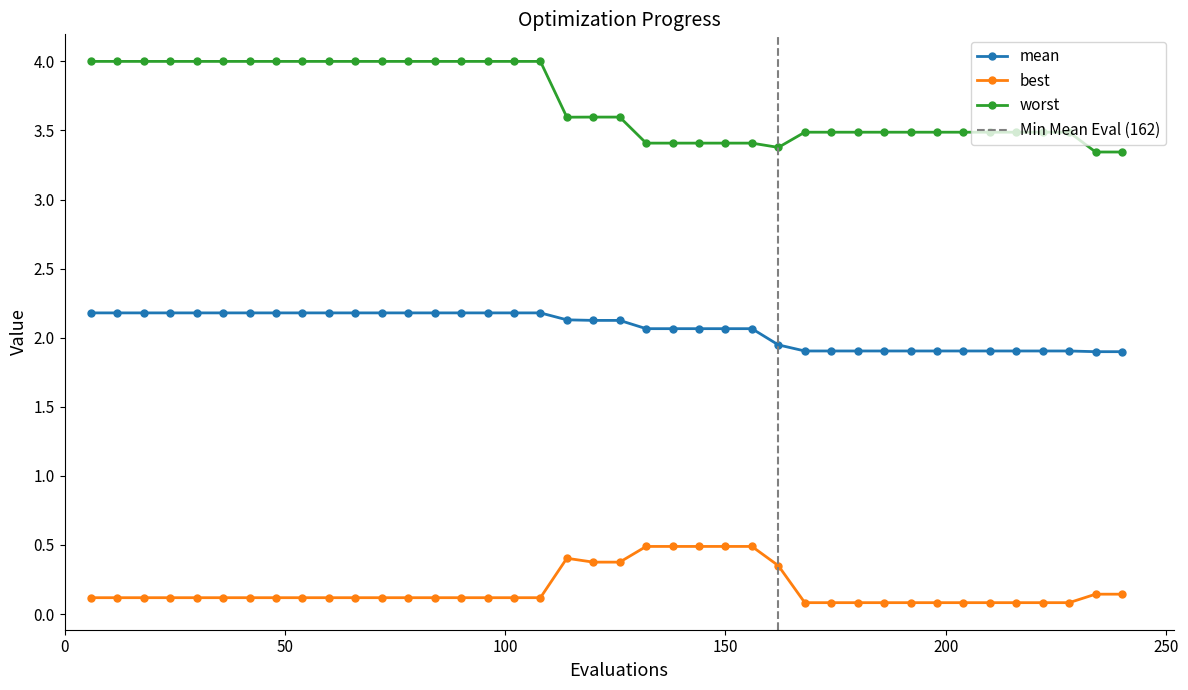

What is the maximum value for worst?

4.0